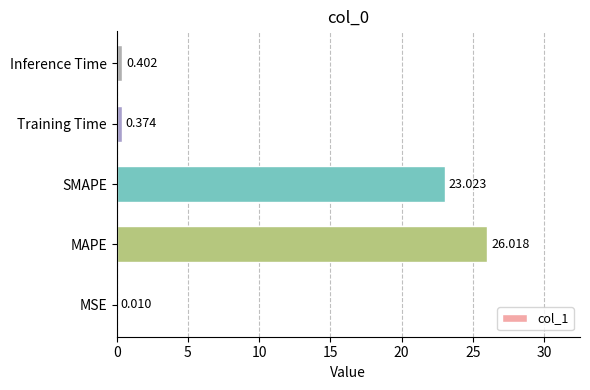

At which category does the chart reach its peak across all series?

MAPE